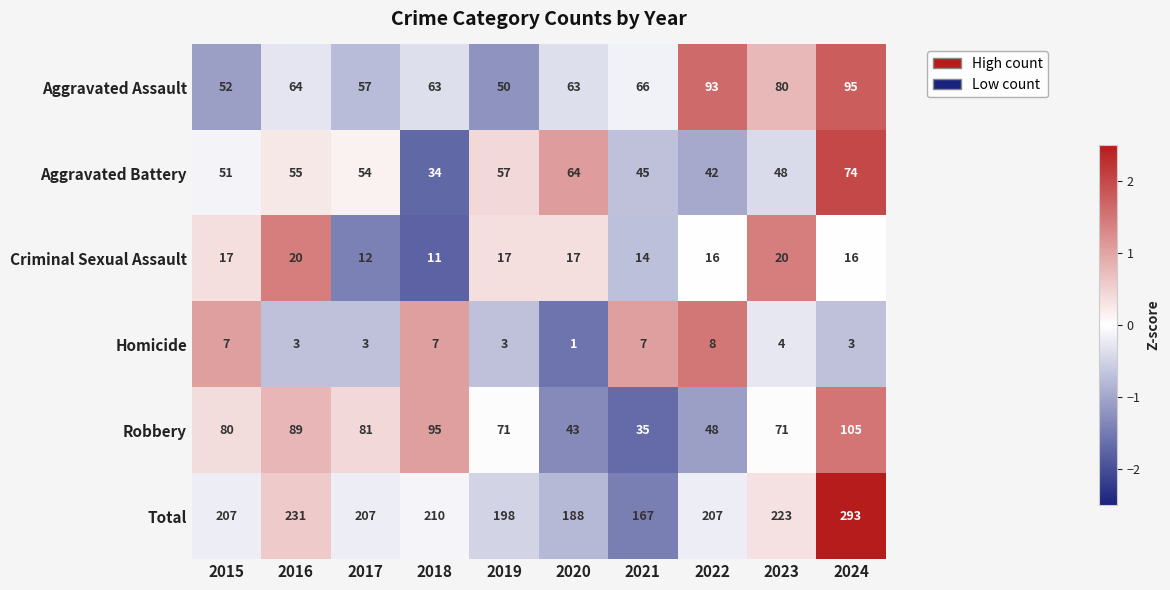

At which category is the sum across all series the highest?

2024